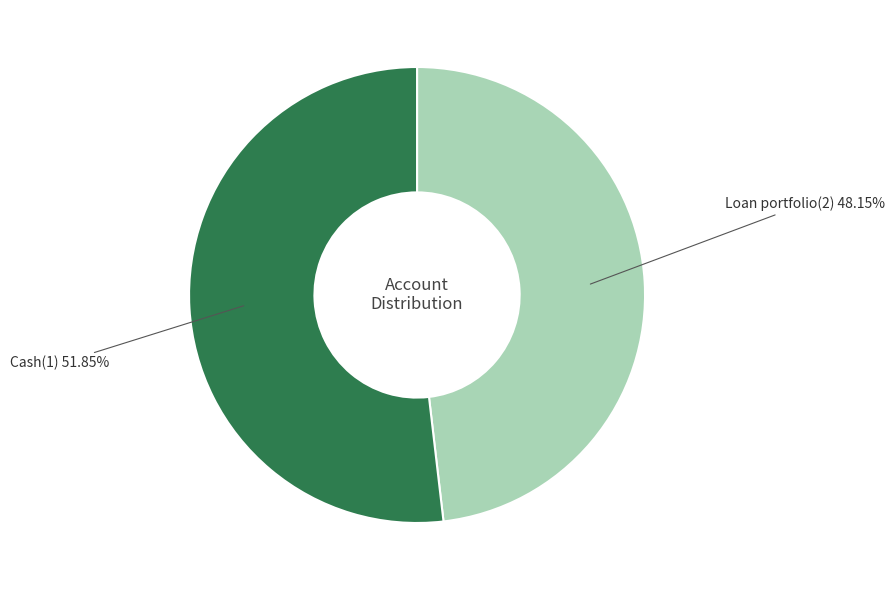

Is there any slice that represents more than half of the pie?

Yes